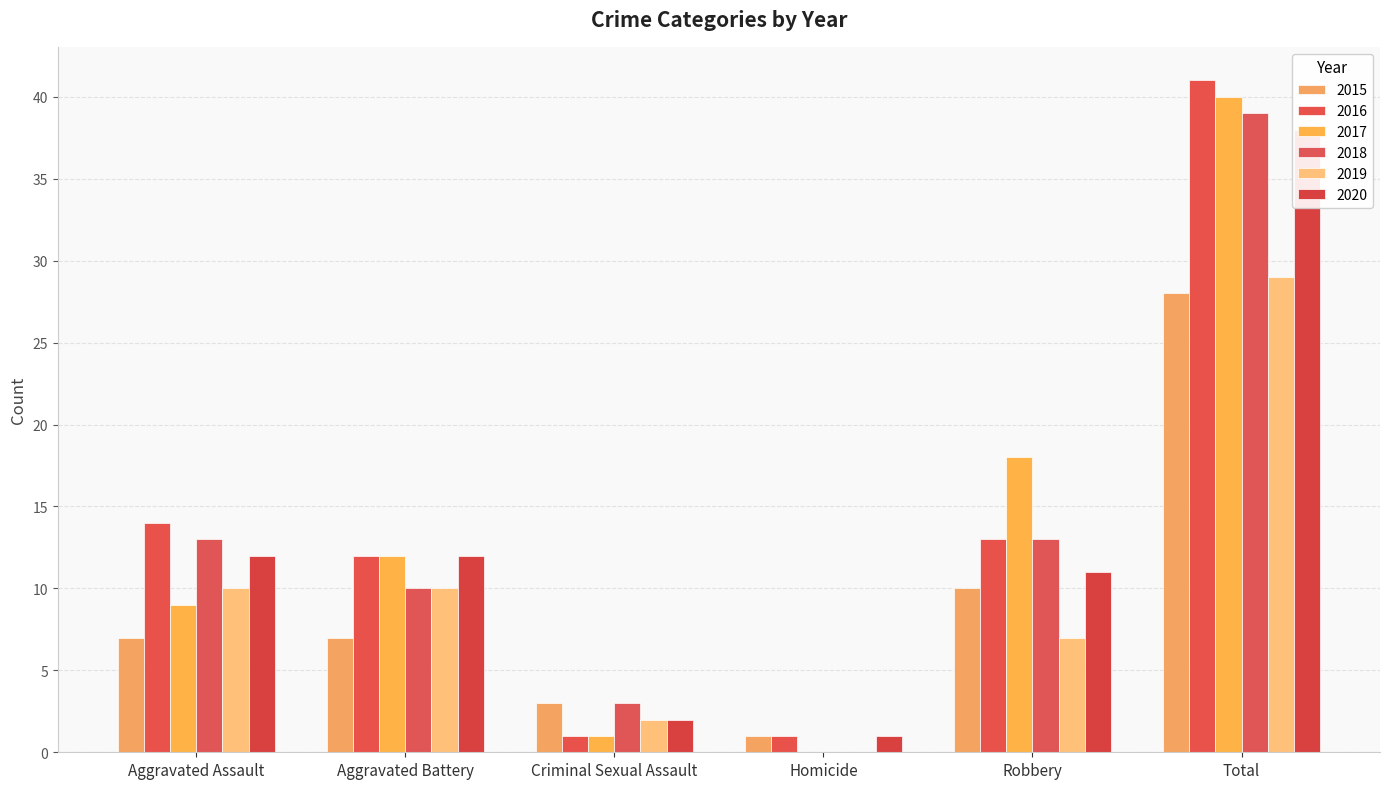

What is the sum of all 2015 values?

56